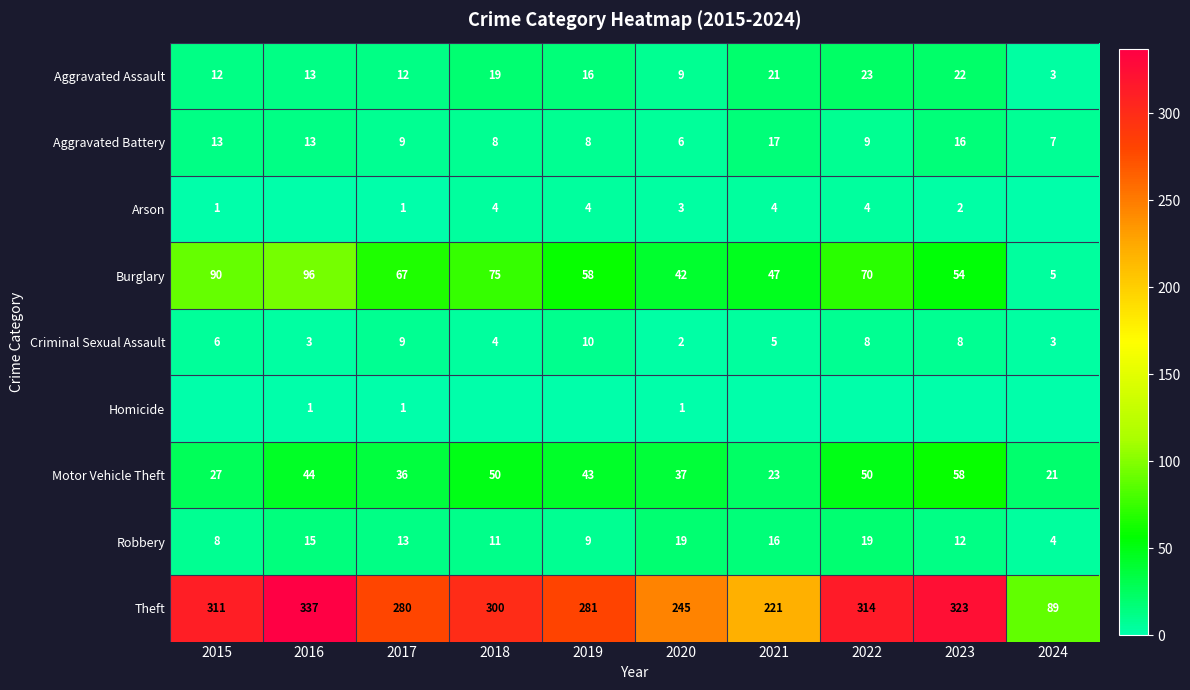

What is the sum of the Arson values at 2019 and 2017?

5